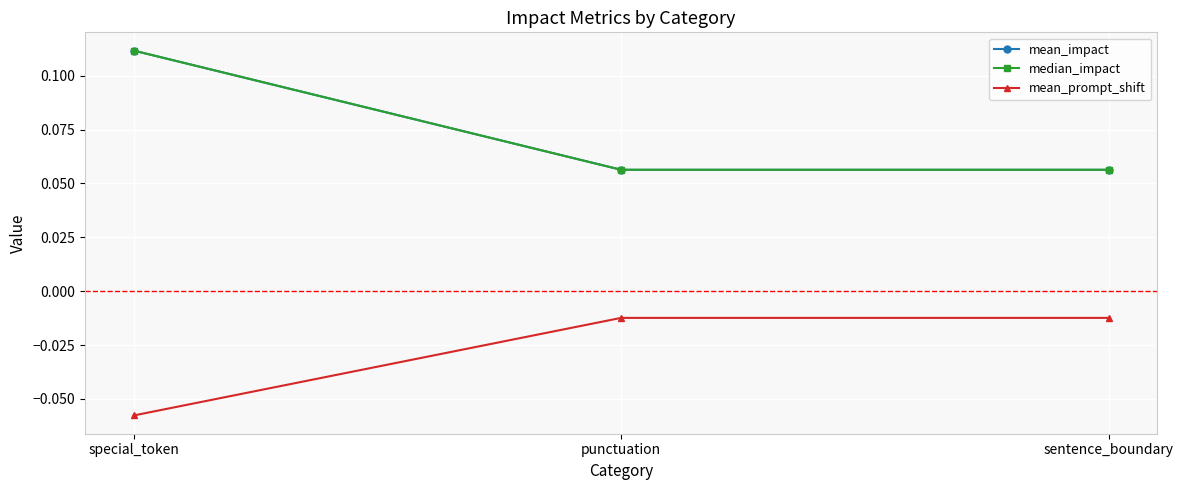

What is the difference between the maximum and minimum values in the median_impact series?

0.1